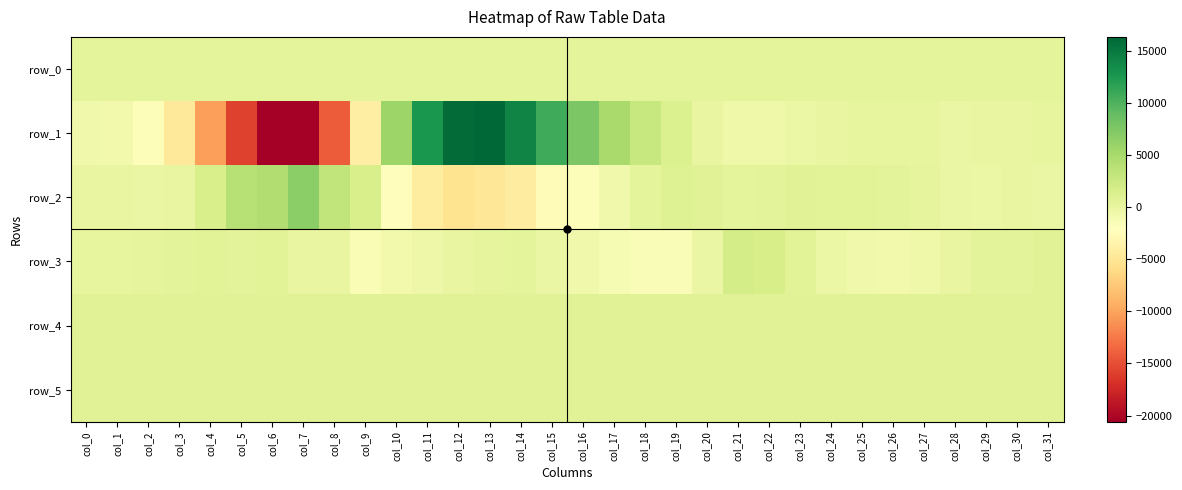

Reading right to left, what are all the values shown in this chart?

row_0: col_31=343.9	col_30=343.9	col_29=343.8	col_28=343.8	col_27=343.7	col_26=343.7	col_25=343.6	col_24=343.6	col_23=343.6	col_22=343.5	col_21=343.5	col_20=343.4	col_19=343.4	col_18=343.3	col_17=343.3	col_16=343.2	col_15=343.2	col_14=343.1	col_13=343.1	col_12=343.0	col_11=343.0	col_10=342.9	col_9=342.9	col_8=342.8	col_7=342.8	col_6=342.7	col_5=342.6	col_4=342.6	col_3=342.6	col_2=342.5	col_1=342.5	col_0=342.5
row_1: col_31=124.0	col_30=13.0	col_29=-83.0	col_28=-127.0	col_27=46.0	col_26=139.0	col_25=159.0	col_24=-62.0	col_23=-347.0	col_22=-624.0	col_21=-586.0	col_20=14.0	col_19=1217.0	col_18=2858.0	col_17=5029.0	col_16=7685.0	col_15=10861.0	col_14=14154.0	col_13=16350.0	col_12=16036.0	col_11=12700.0	col_10=5750.0	col_9=-4062.0	col_8=-14142.0	col_7=-20522.0	col_6=-20597.0	col_5=-15777.0	col_4=-10248.0	col_3=-4839.0	col_2=-1772.0	col_1=-855.0	col_0=-757.0
row_2: col_31=-175.0	col_30=-82.0	col_29=-375.0	col_28=-219.0	col_27=242.0	col_26=496.0	col_25=688.0	col_24=694.0	col_23=789.0	col_22=601.0	col_21=372.0	col_20=860.0	col_19=975.0	col_18=368.0	col_17=-690.0	col_16=-1731.0	col_15=-2670.0	col_14=-4236.0	col_13=-4990.0	col_12=-5314.0	col_11=-4322.0	col_10=-2393.0	col_9=1518.0	col_8=3293.0	col_7=6708.0	col_6=4500.0	col_5=4000.0	col_4=1552.0	col_3=-79.0	col_2=-120.0	col_1=12.0	col_0=-80.0
row_3: col_31=893.0	col_30=521.0	col_29=542.0	col_28=32.0	col_27=-645.0	col_26=-841.0	col_25=-795.0	col_24=-248.0	col_23=642.0	col_22=1636.0	col_21=1908.0	col_20=-117.0	col_19=-1606.0	col_18=-1557.0	col_17=-1290.0	col_16=-775.0	col_15=-158.0	col_14=447.0	col_13=202.0	col_12=-73.0	col_11=-528.0	col_10=-851.0	col_9=-1486.0	col_8=-74.0	col_7=-50.0	col_6=639.0	col_5=614.0	col_4=624.0	col_3=514.0	col_2=202.0	col_1=117.0	col_0=81.0
row_4: col_31=833.0	col_30=836.0	col_29=825.0	col_28=832.0	col_27=829.0	col_26=824.0	col_25=827.0	col_24=831.0	col_23=828.0	col_22=829.0	col_21=830.0	col_20=828.0	col_19=828.0	col_18=831.0	col_17=831.0	col_16=834.0	col_15=826.0	col_14=832.0	col_13=834.0	col_12=832.0	col_11=830.0	col_10=835.0	col_9=830.0	col_8=835.0	col_7=835.0	col_6=831.0	col_5=834.0	col_4=831.0	col_3=831.0	col_2=829.0	col_1=827.0	col_0=827.0
row_5: col_31=828.0	col_30=826.0	col_29=823.0	col_28=826.0	col_27=827.0	col_26=821.0	col_25=824.0	col_24=829.0	col_23=828.0	col_22=824.0	col_21=827.0	col_20=824.0	col_19=828.0	col_18=826.0	col_17=824.0	col_16=829.0	col_15=819.0	col_14=824.0	col_13=827.0	col_12=832.0	col_11=824.0	col_10=830.0	col_9=833.0	col_8=831.0	col_7=826.0	col_6=828.0	col_5=825.0	col_4=825.0	col_3=827.0	col_2=826.0	col_1=826.0	col_0=820.0